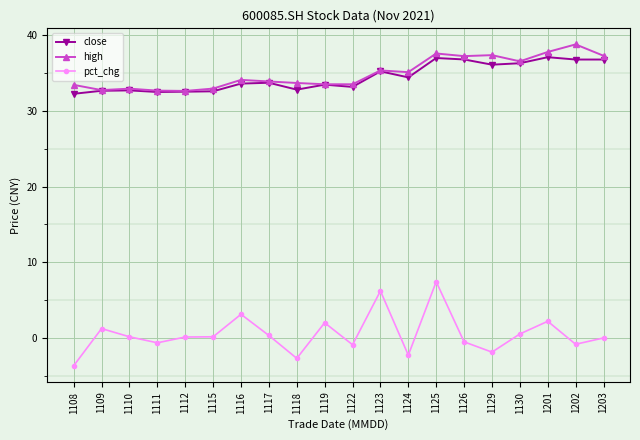

How many data points does each series have?

20